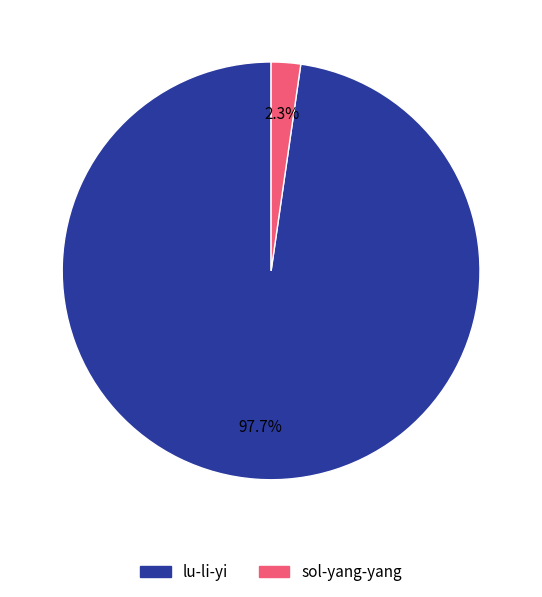

What is the largest slice in the pie chart?

lu-li-yi